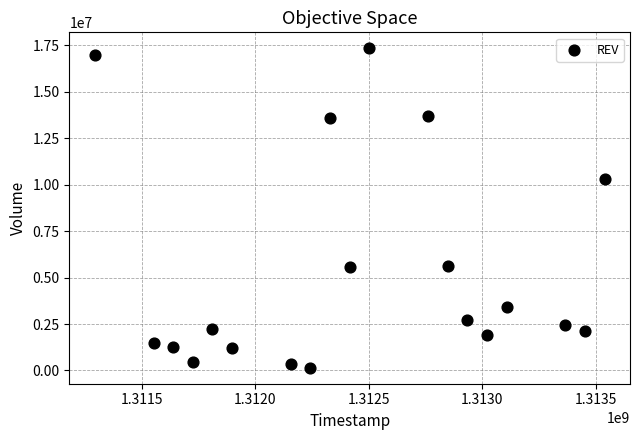

What is the range of X values (max minus min)?

2246400